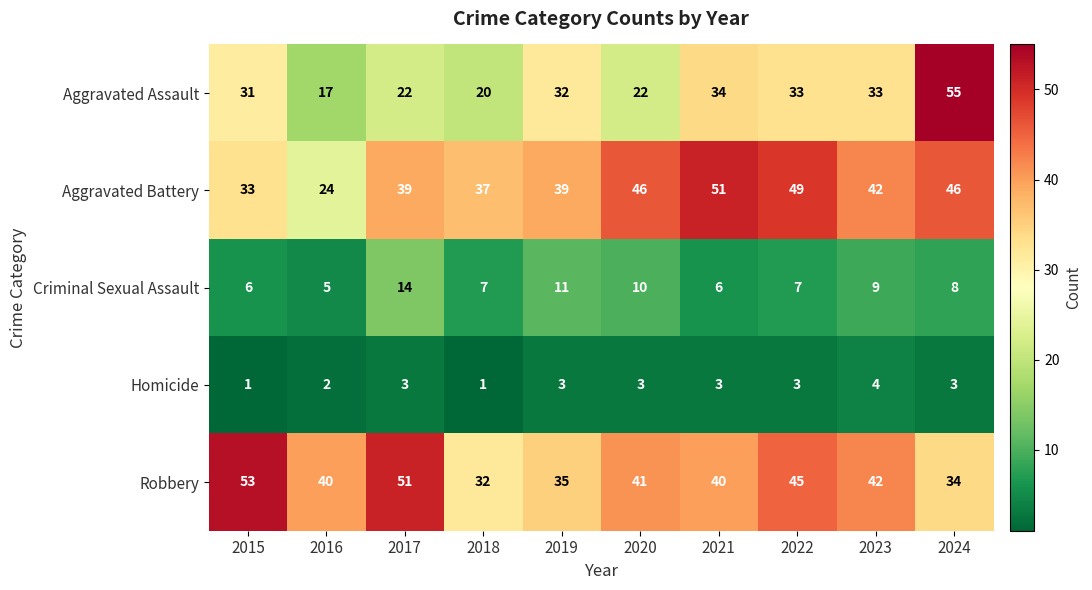

Is the value of Robbery at 2017 greater than the value of Aggravated Battery at 2022?

Yes